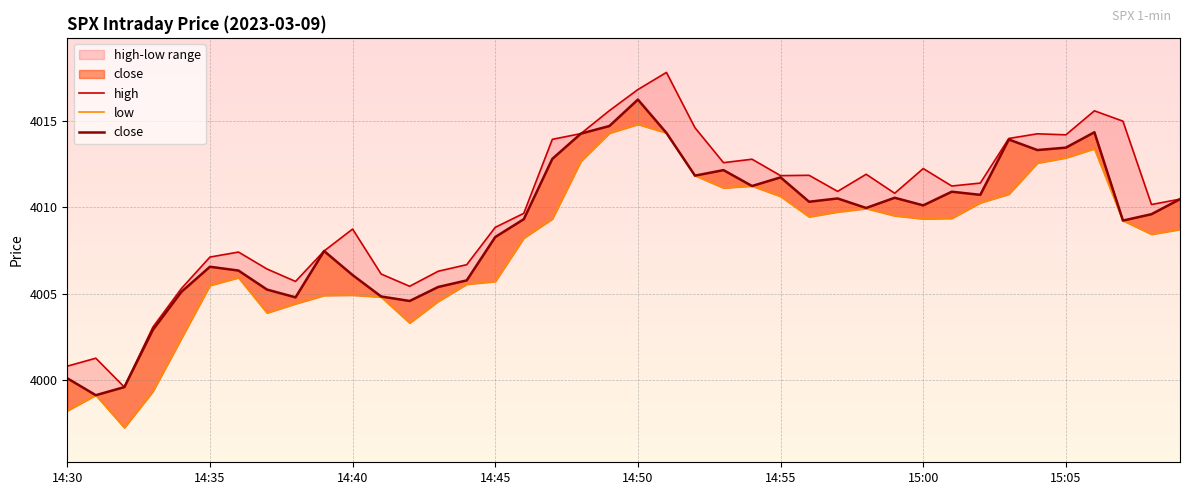

Where does the close series first go above 4010?

14:47